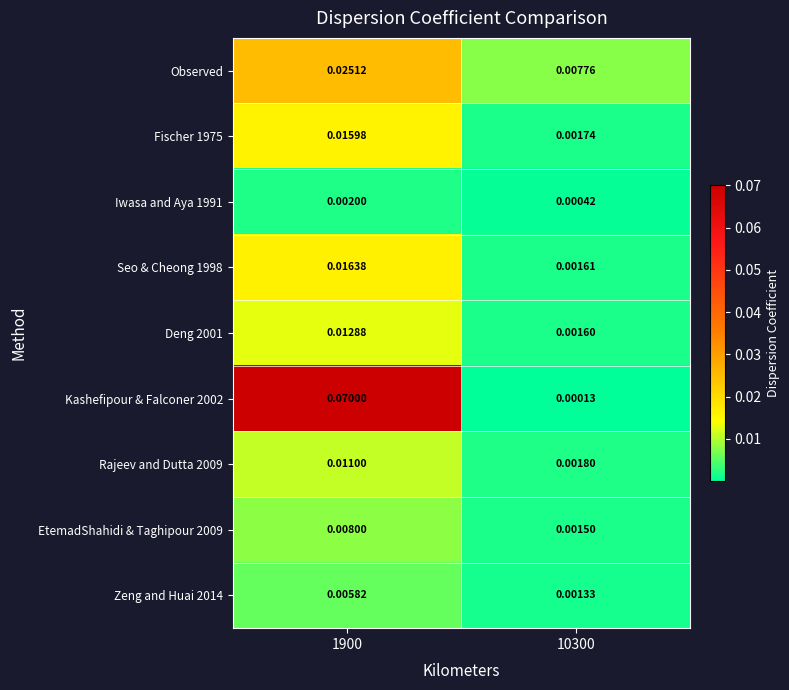

Is the value of Kashefipour & Falconer 2002 at 1900 greater than the value of Deng 2001 at 1900?

Yes